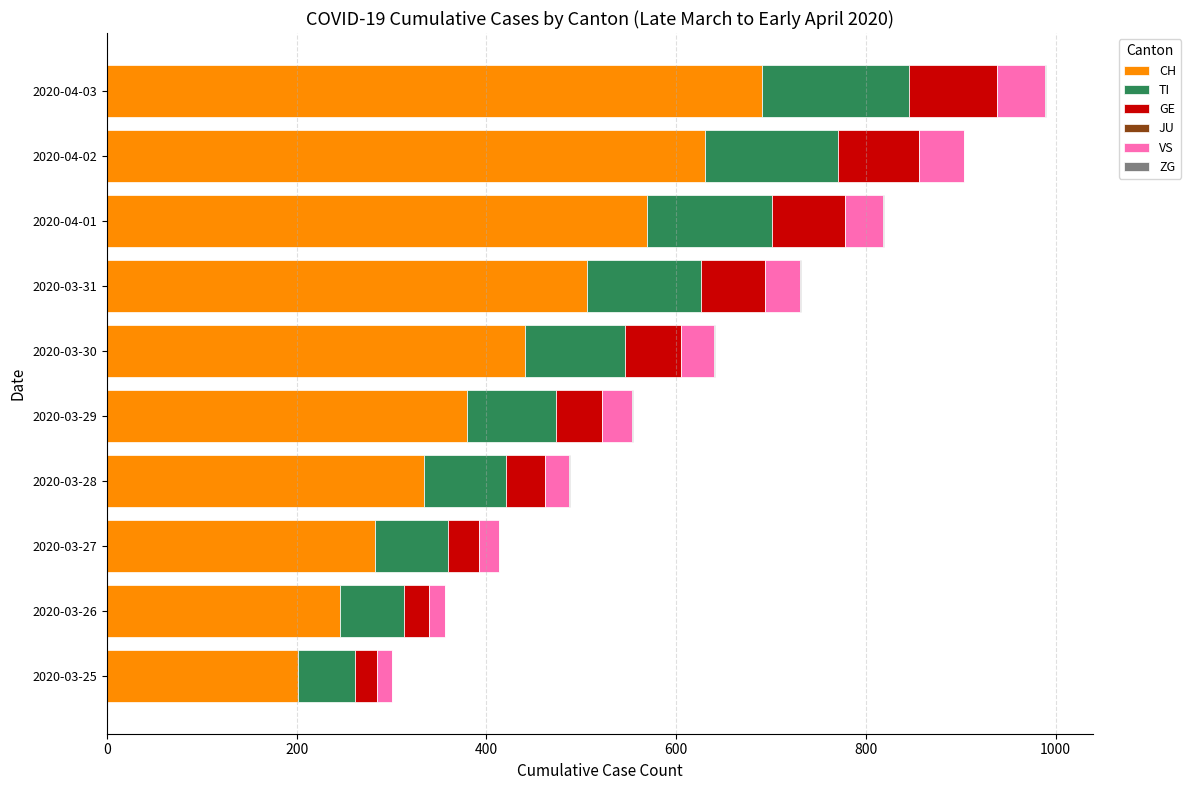

True or false: CH has a value of 745 at 2020-03-31.

False